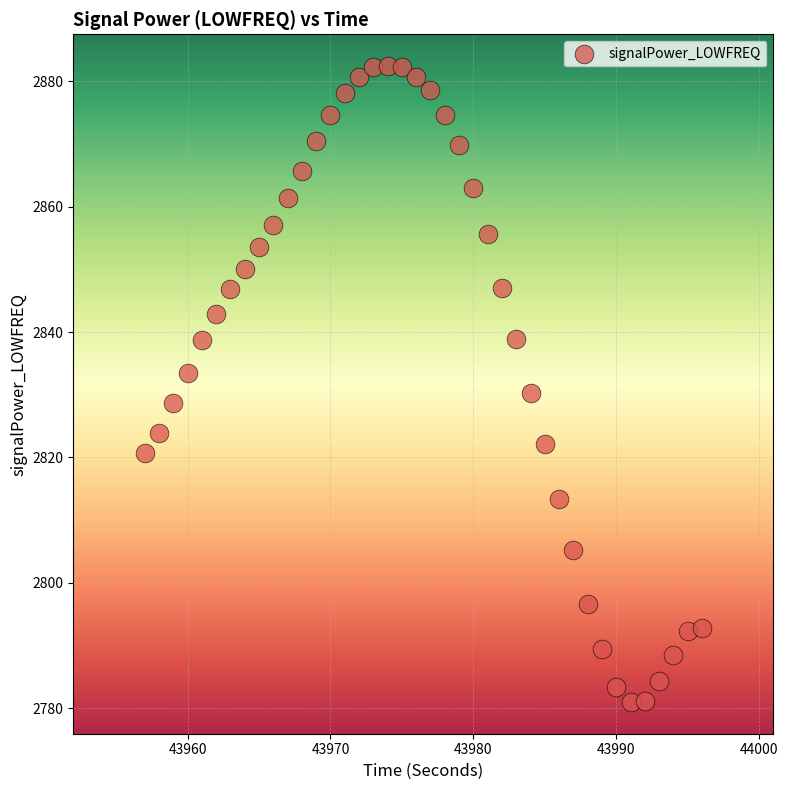

What is the range of X values (max minus min)?

39.0